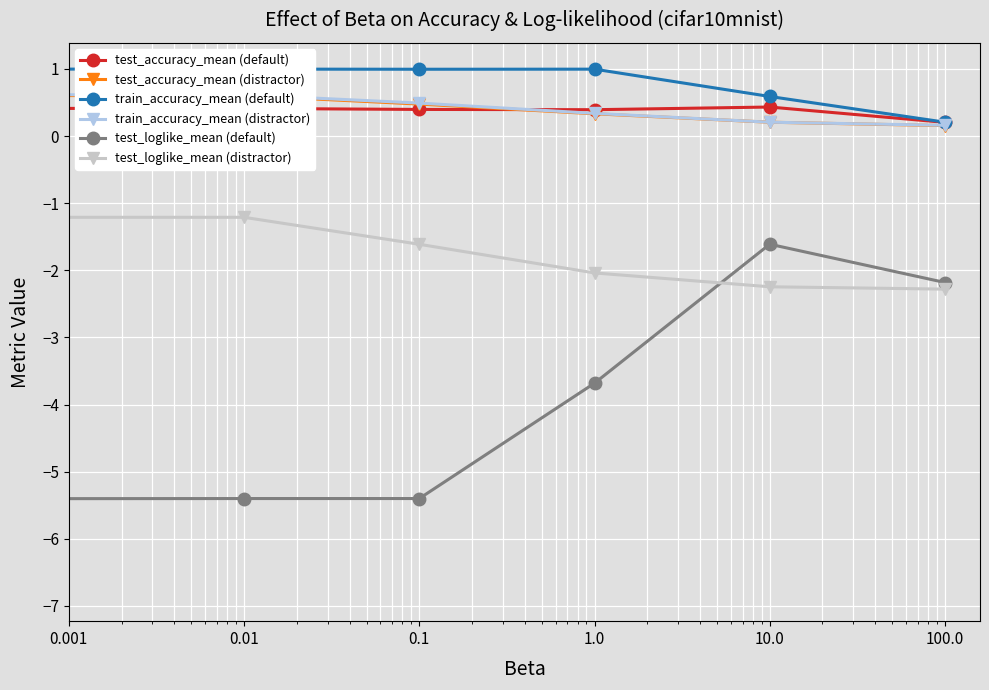

Which series has the largest total across all categories?

train_accuracy_mean (default)